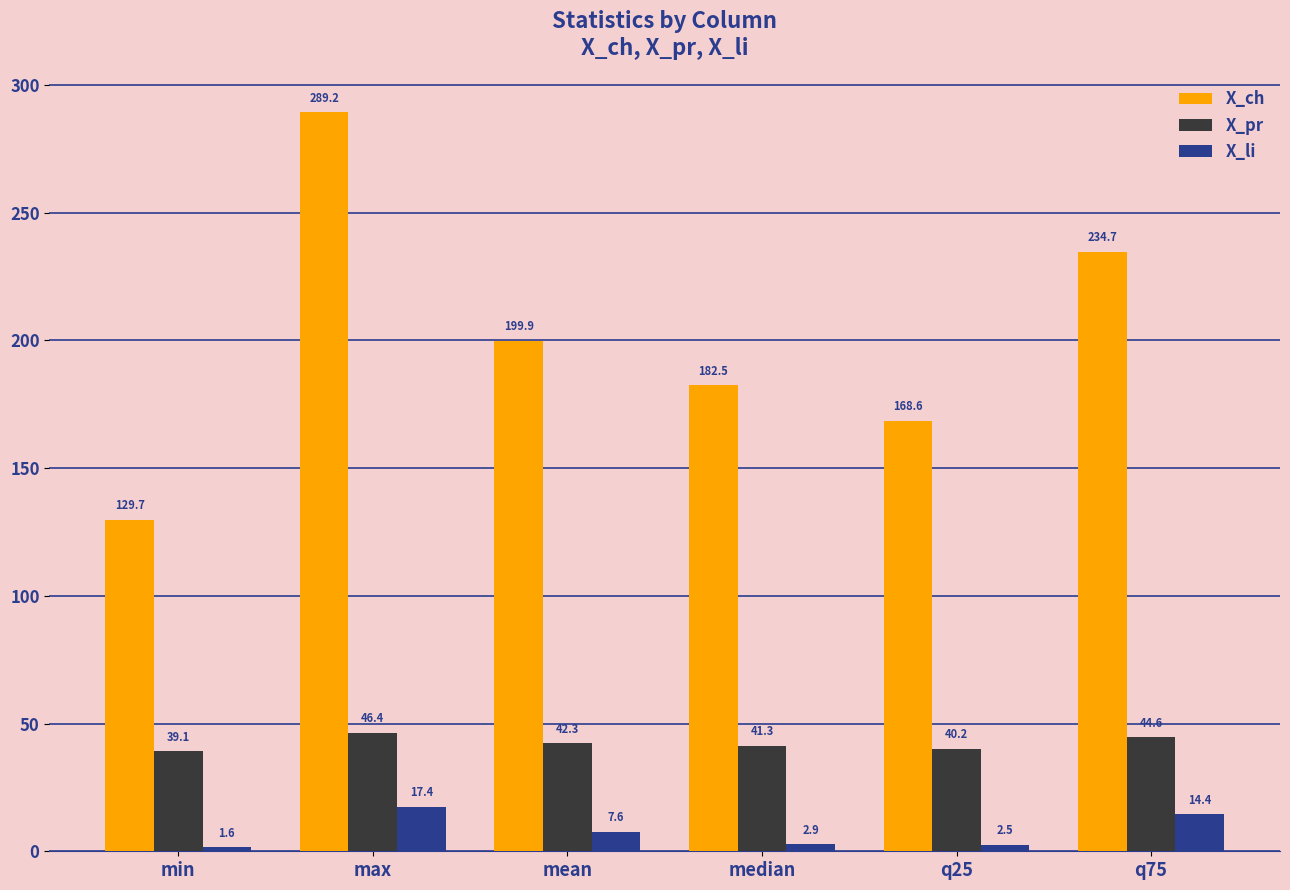

What is the value of the X_li bar at the 6th from the left?

14.4